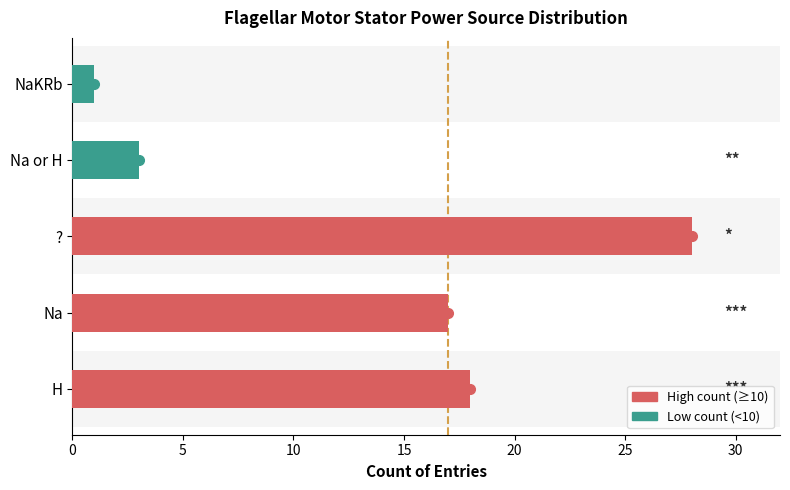

At which label is the value closest to 14?

Na